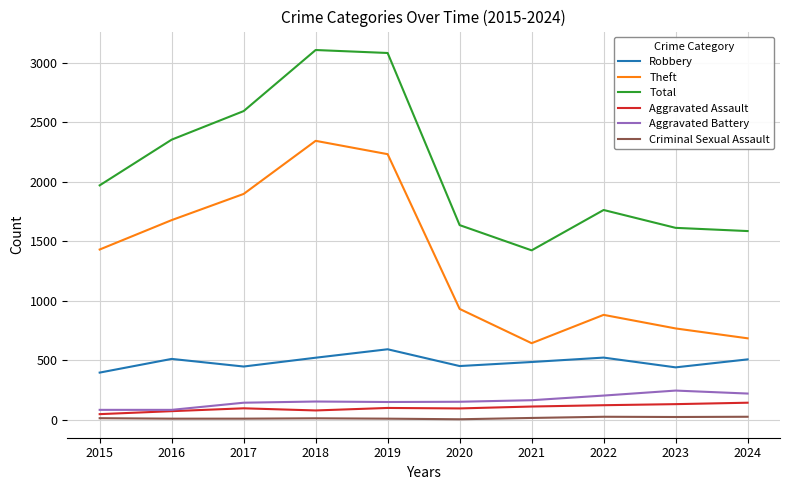

At 2023, list the series in order from smallest to largest.

Criminal Sexual Assault, Aggravated Assault, Aggravated Battery, Robbery, Theft, Total